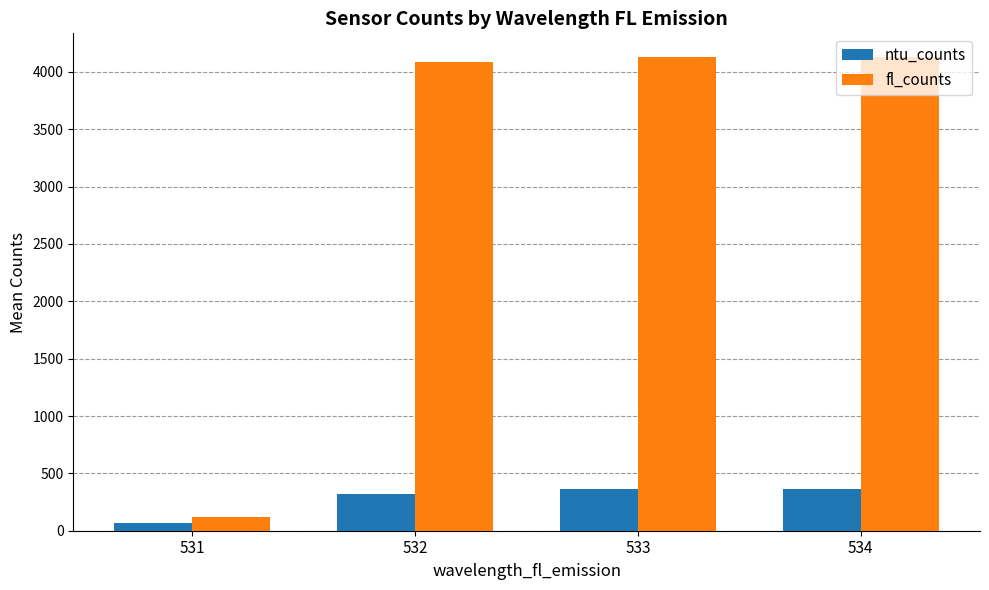

Is the value of ntu_counts at 532 greater than the value of fl_counts at 534?

No